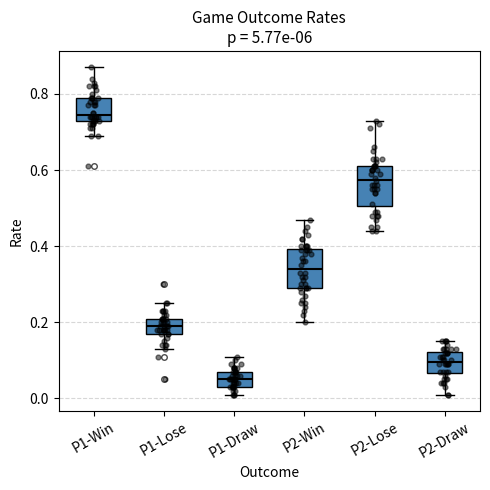

Which box's median line is the highest?

P1-Win